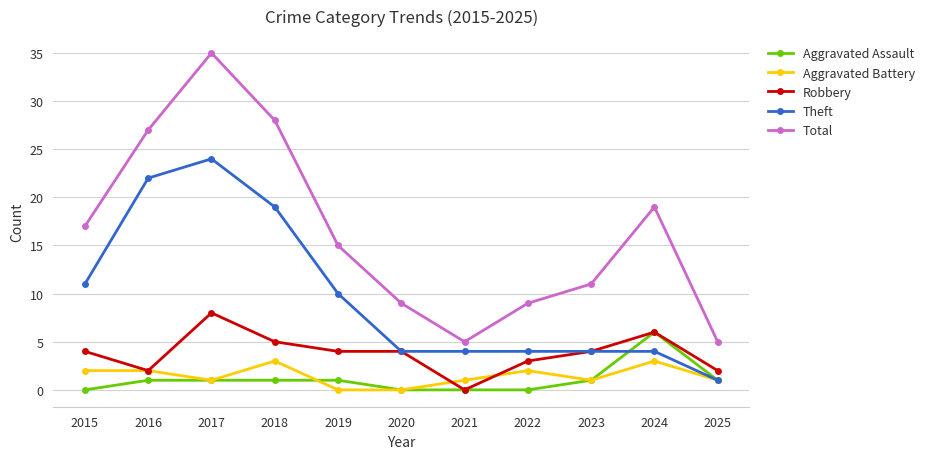

How many Theft values are between 4 and 19?

8